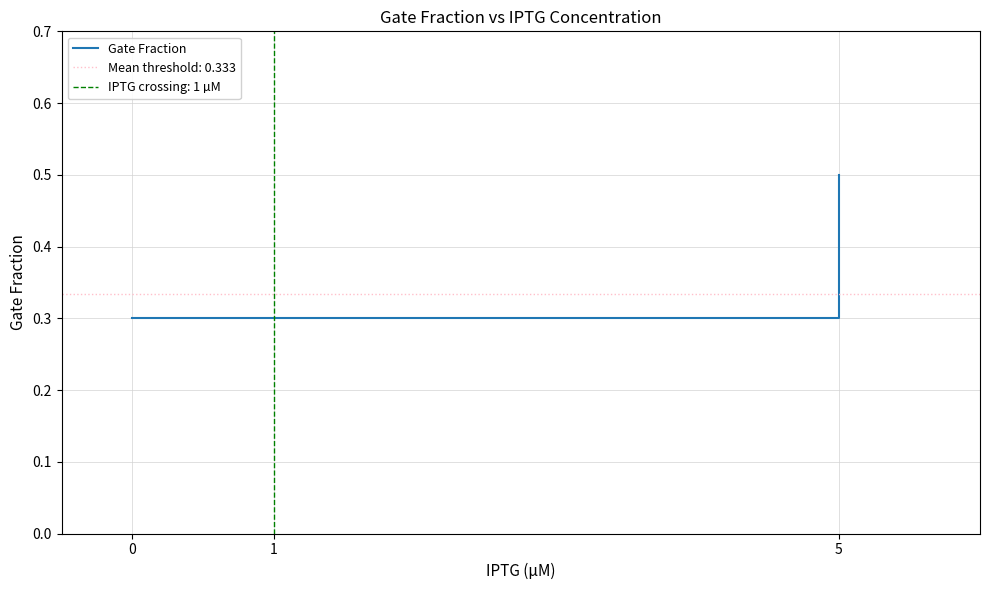

What is the value of the 1st point from the left?

0.3